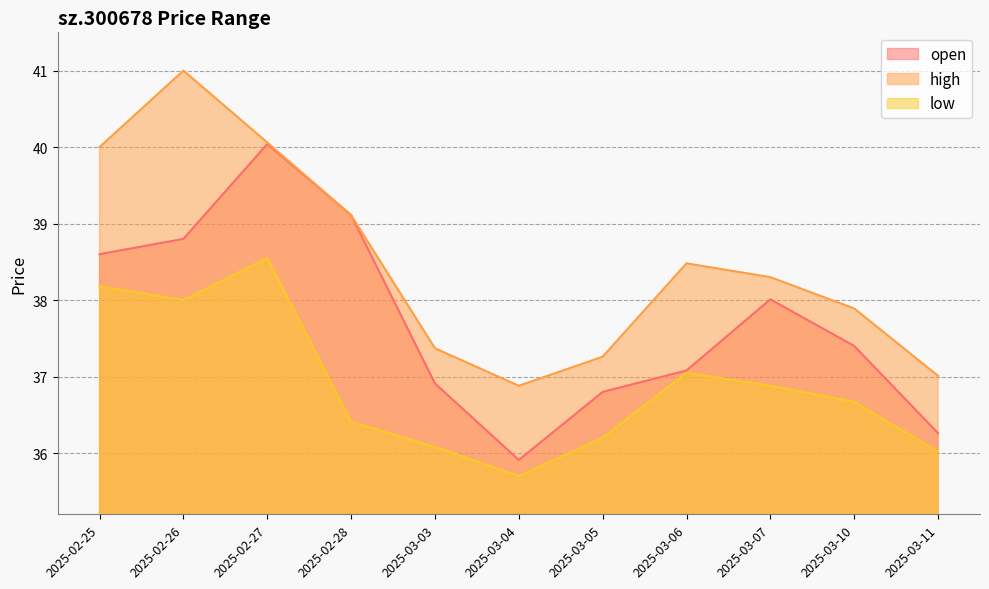

How many distinct data groups are displayed?

3